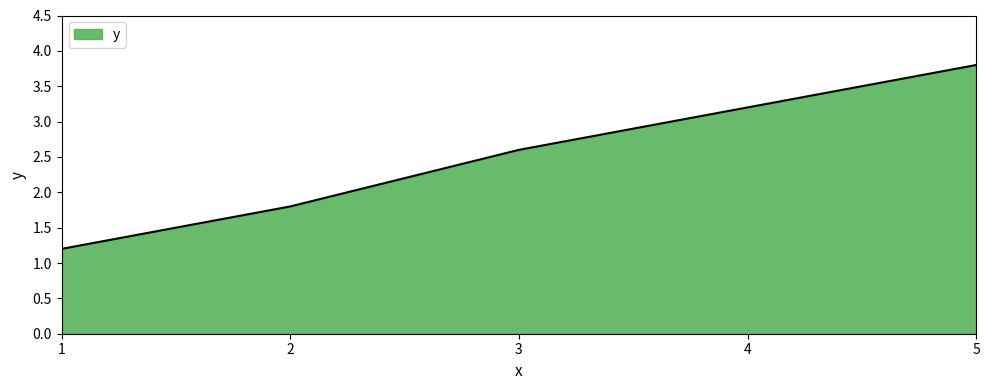

Approximately how many times larger is the value at 1 compared to 3?

0.5